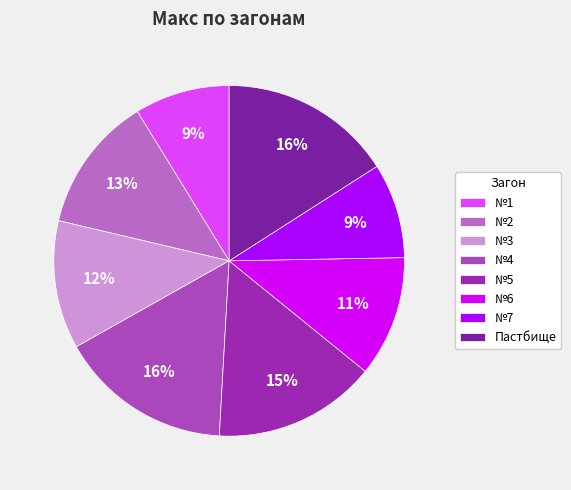

Rank the categories by value from highest to lowest.

№4, Пастбище, №5, №2, №3, №6, №1, №7